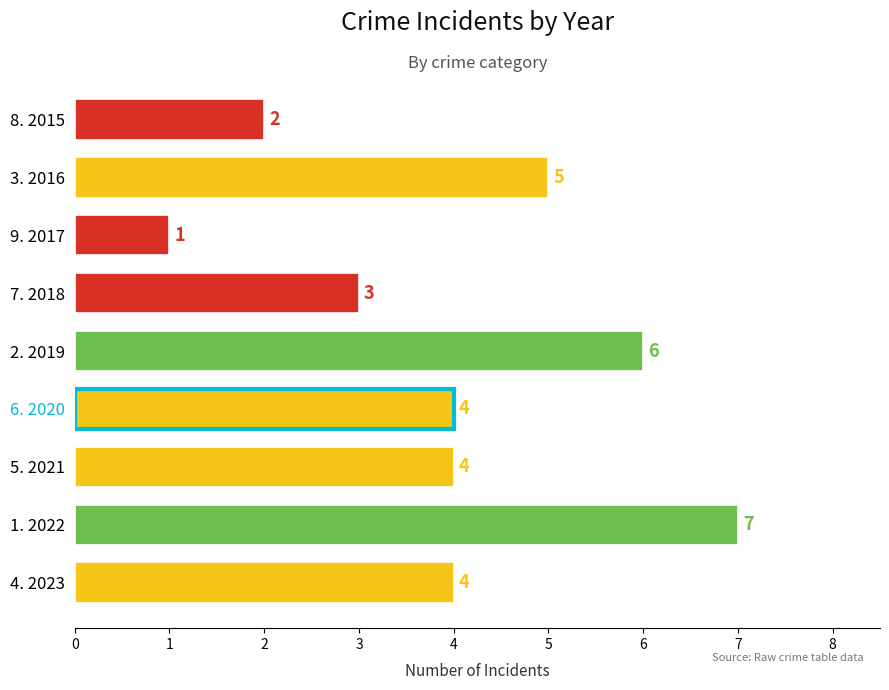

Count the number of categories in the chart.

9